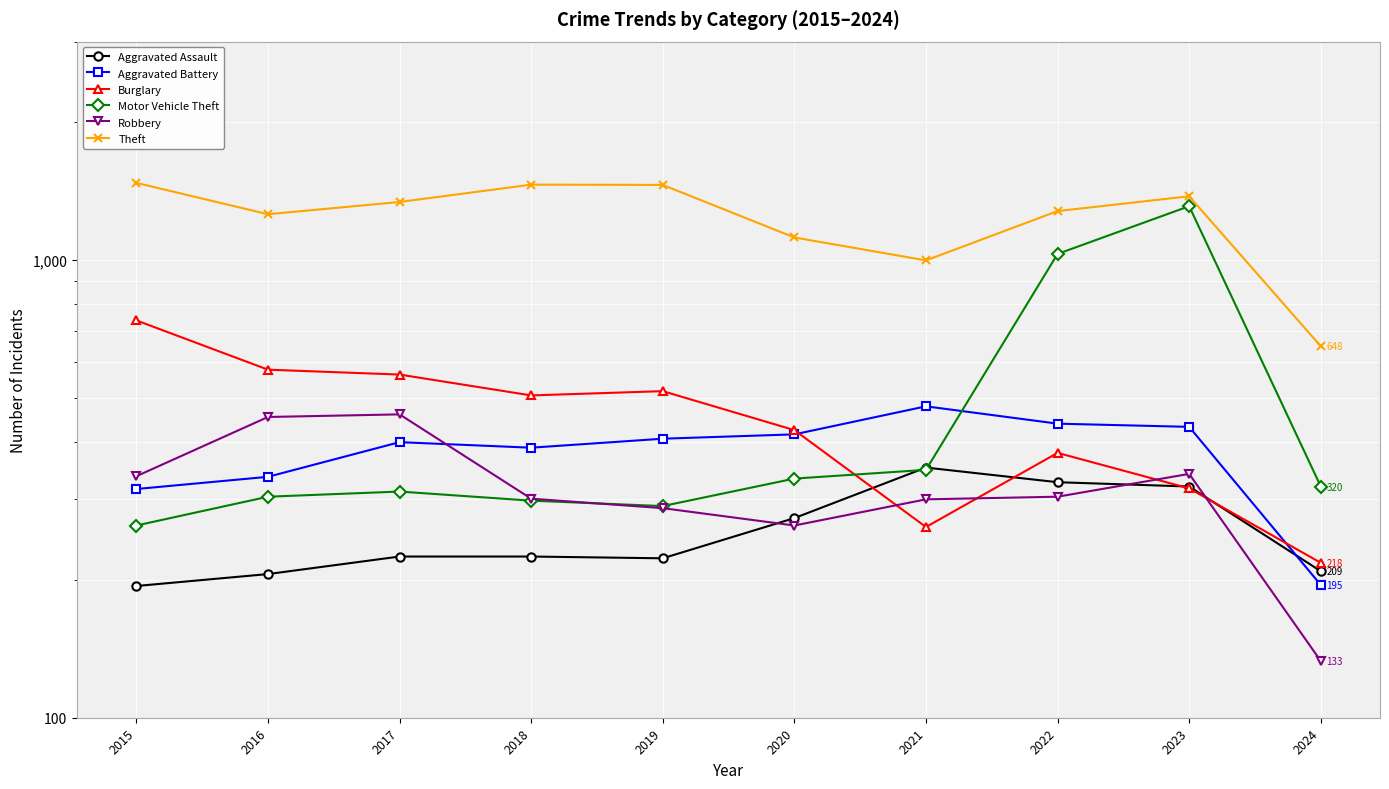

Is this an area chart (filled region under the line)?

No